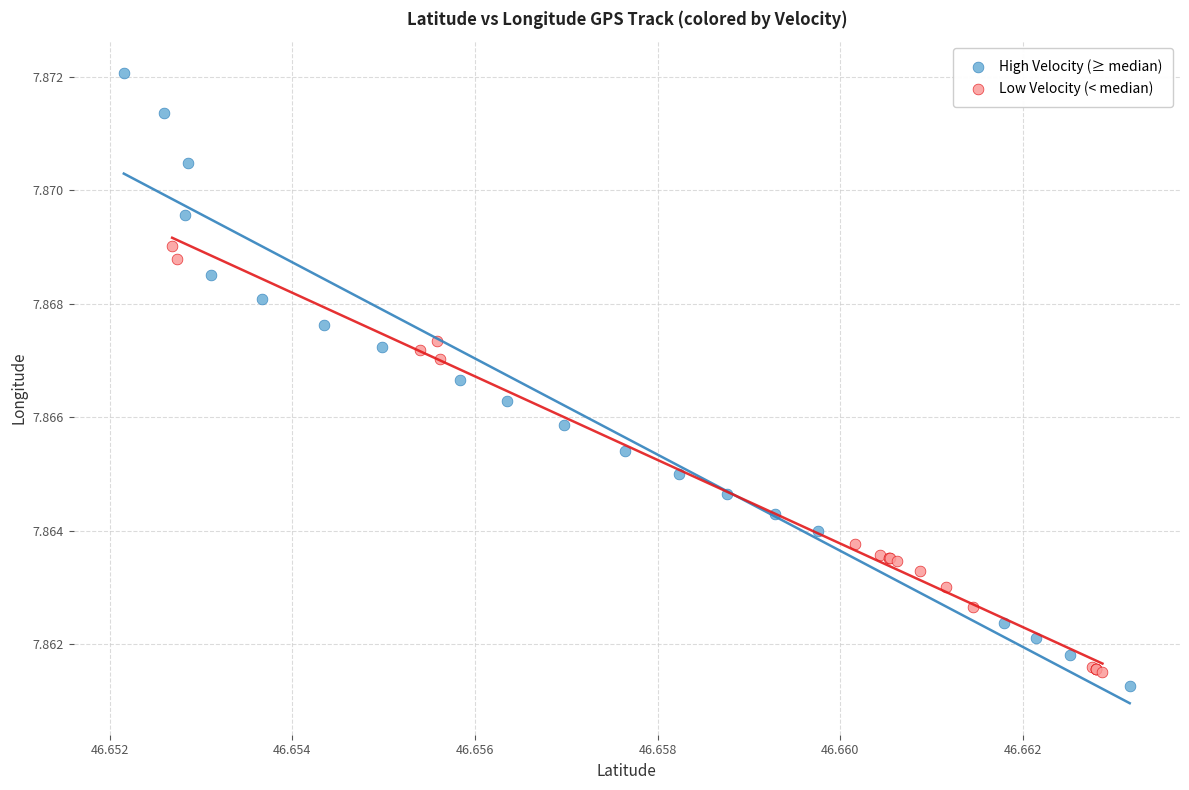

Which series reaches the minimum Y coordinate?

High Velocity (≥ median)